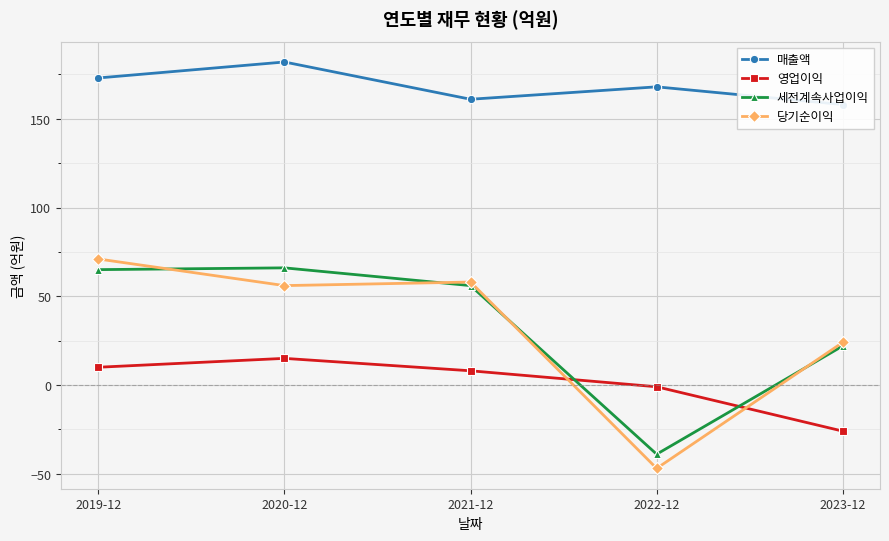

What is the label of the 3rd point from the left?

2021-12